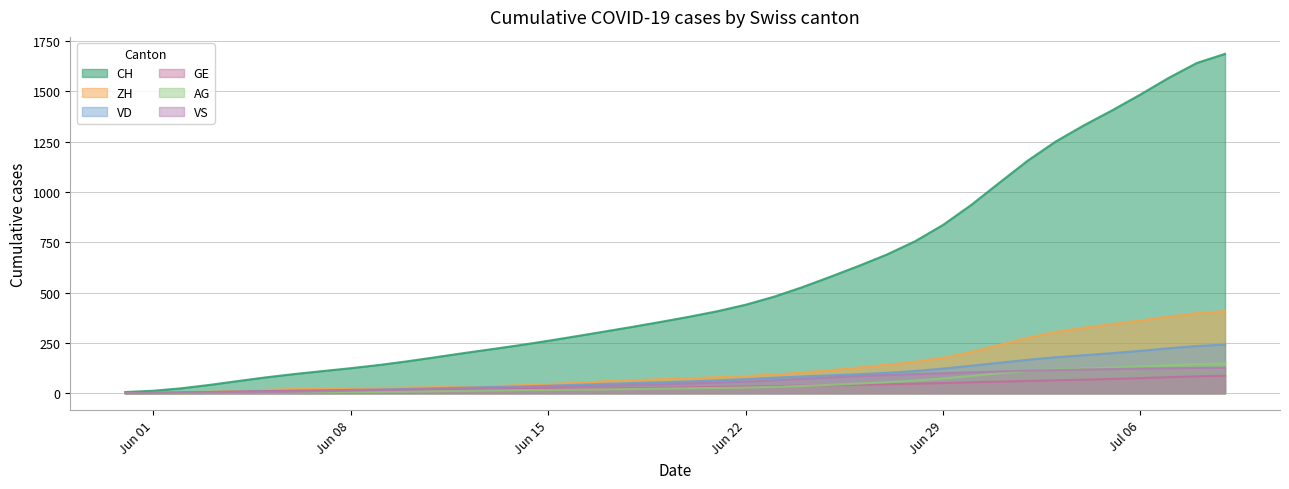

True or false: VD and VS intersect in this chart.

False